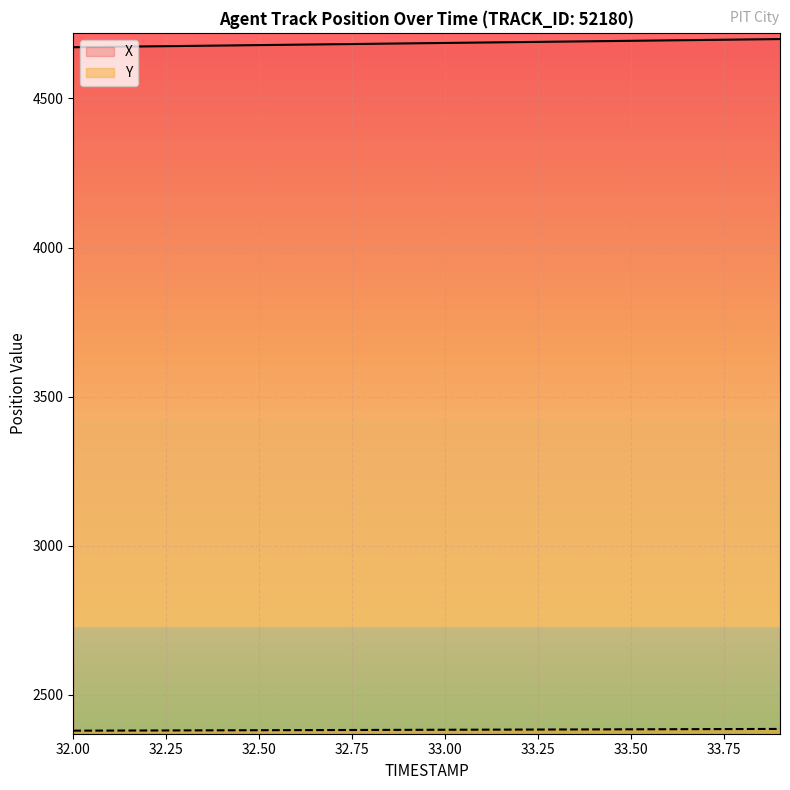

True or false: X has a value of 3086.8 at 32.1.

False